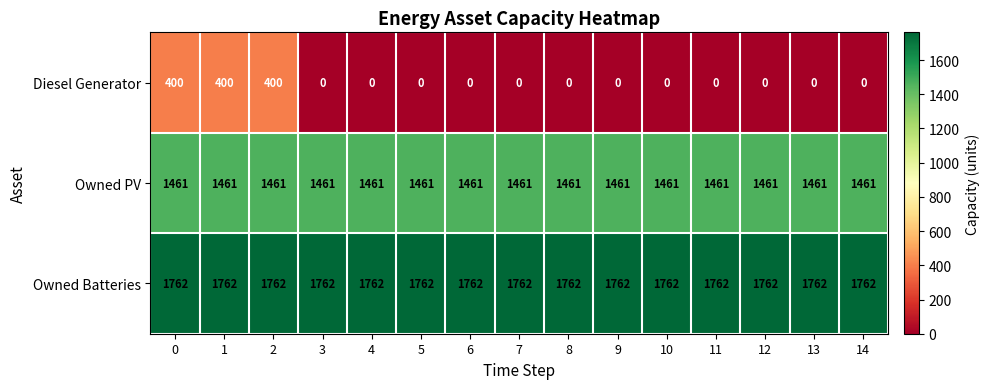

What is the maximum value shown in the chart?

1762